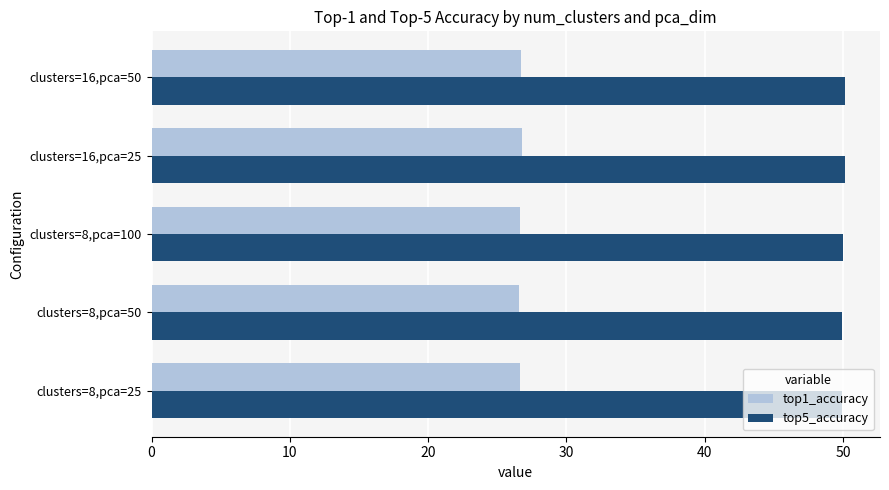

Is the value of top1_accuracy at clusters=16,pca=50 greater than the value of top5_accuracy at clusters=8,pca=100?

No